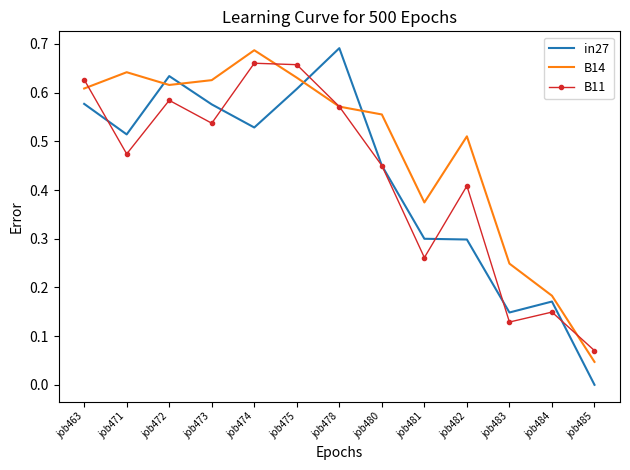

What is the sum of all B14 values?

6.3